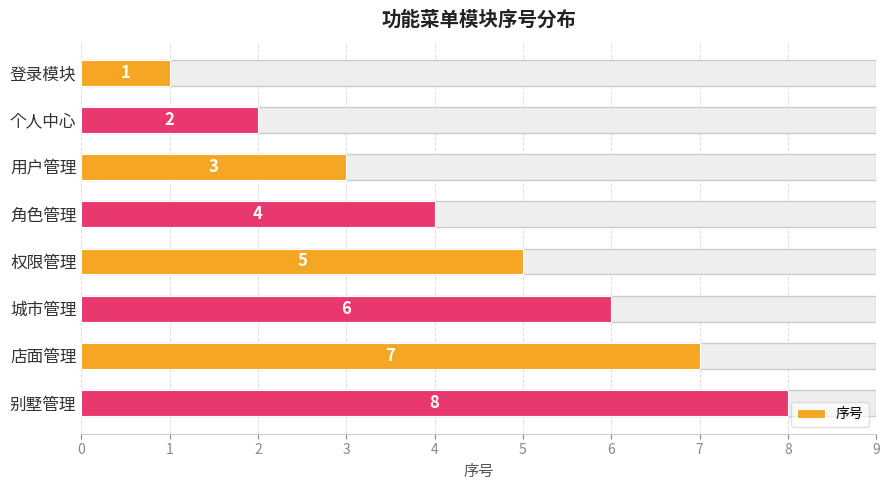

What is the change in value from 登录模块 to 城市管理?

+5